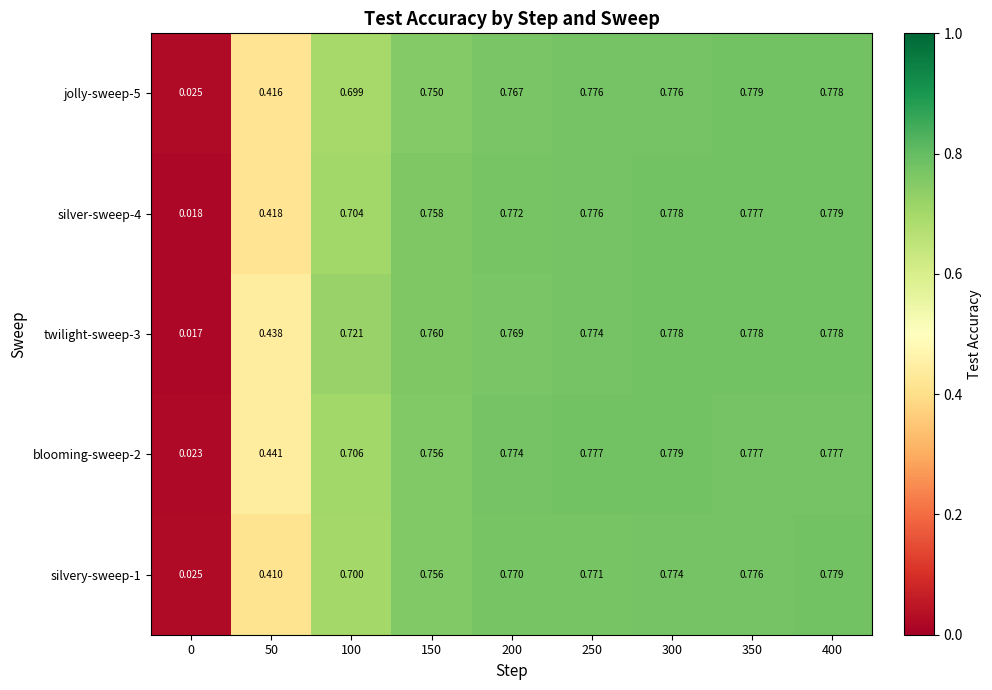

Is the value of silver-sweep-4 at 150 greater than the value of blooming-sweep-2 at 100?

Yes